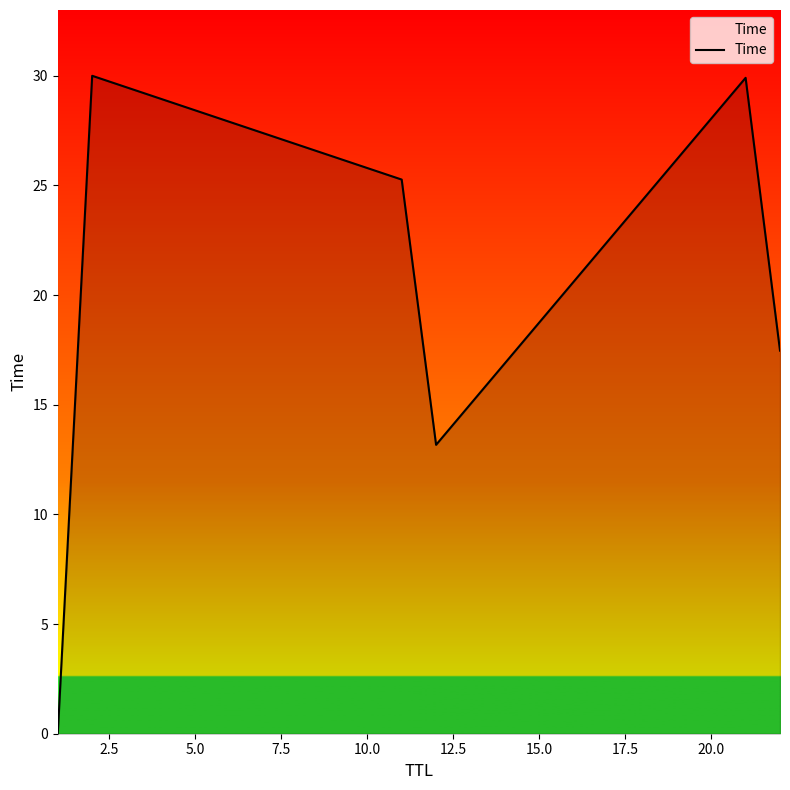

What is the average value?

19.3